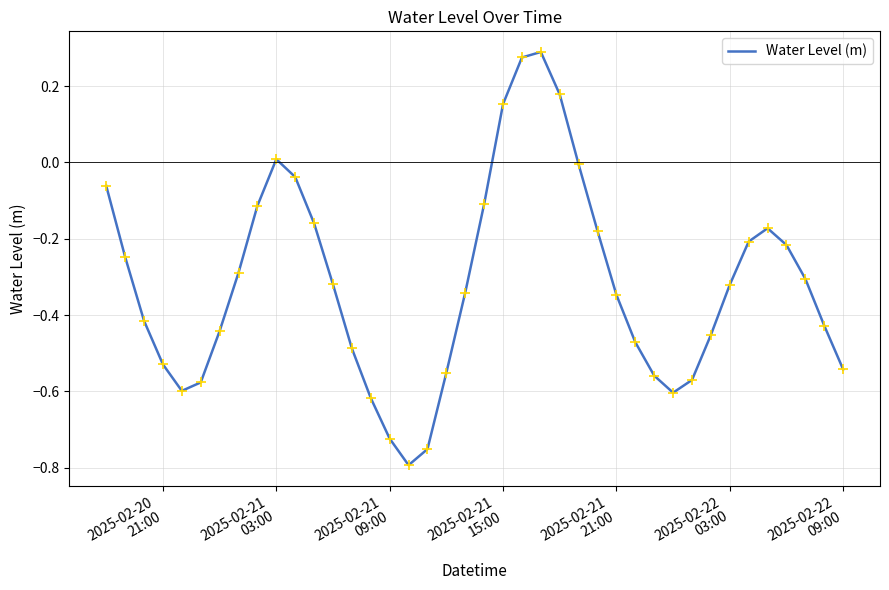

How many series are shown in this chart?

1